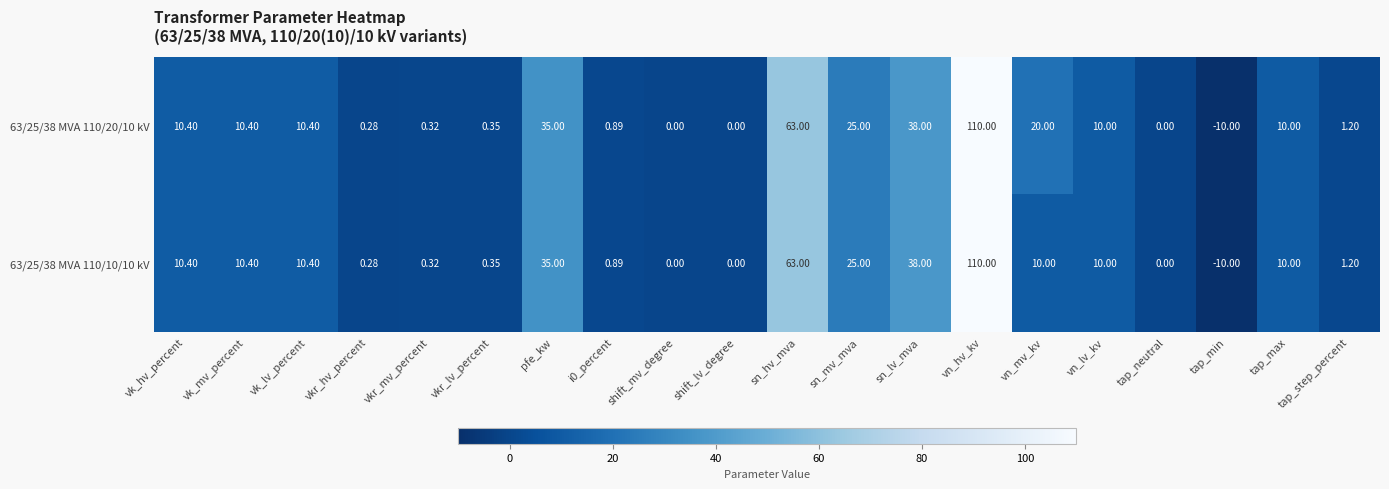

Which category has the lowest value in the 63/25/38 MVA 110/20/10 kV series?

tap_min